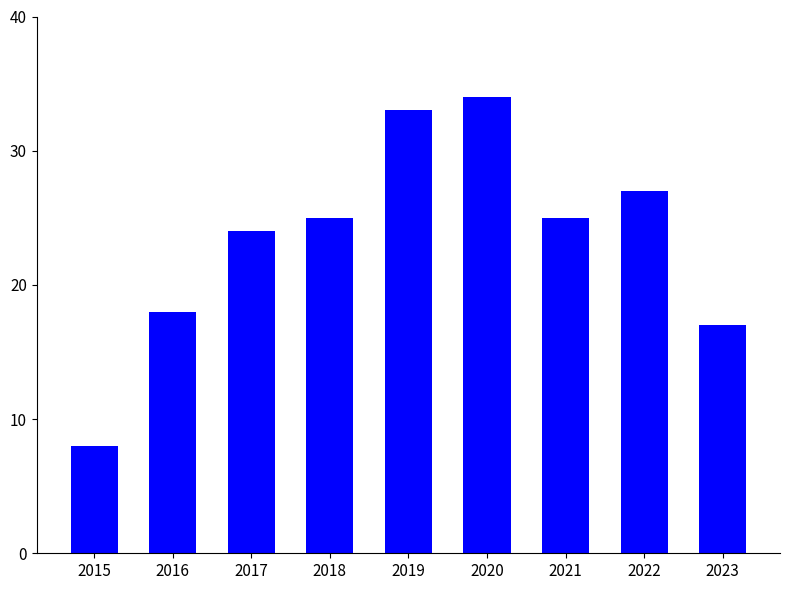

Are the bars horizontal?

No